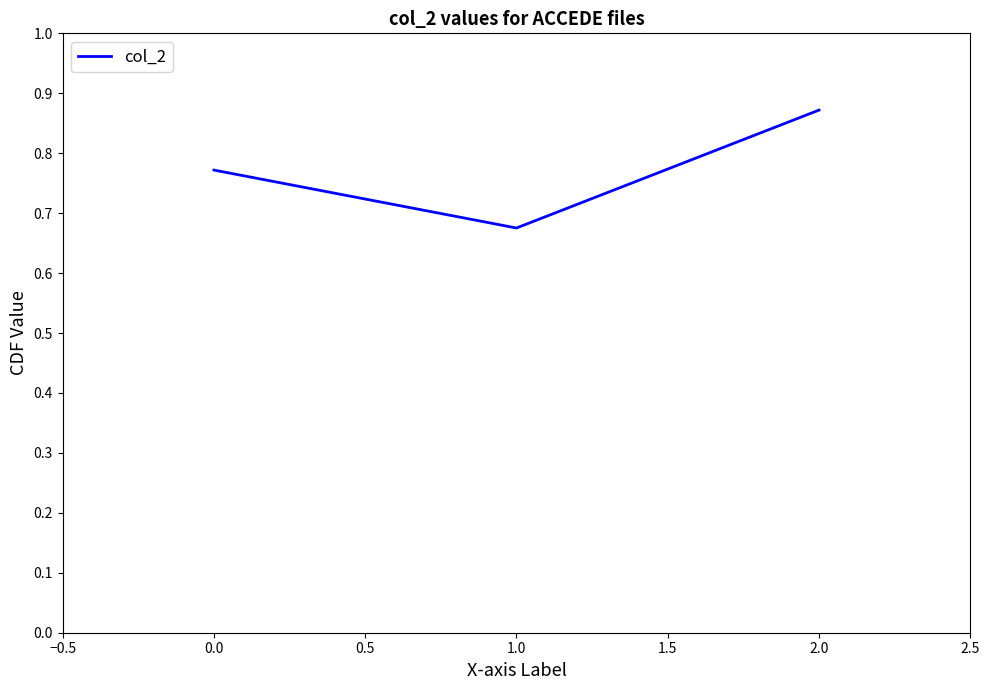

What is the difference between the maximum and minimum values?

0.2